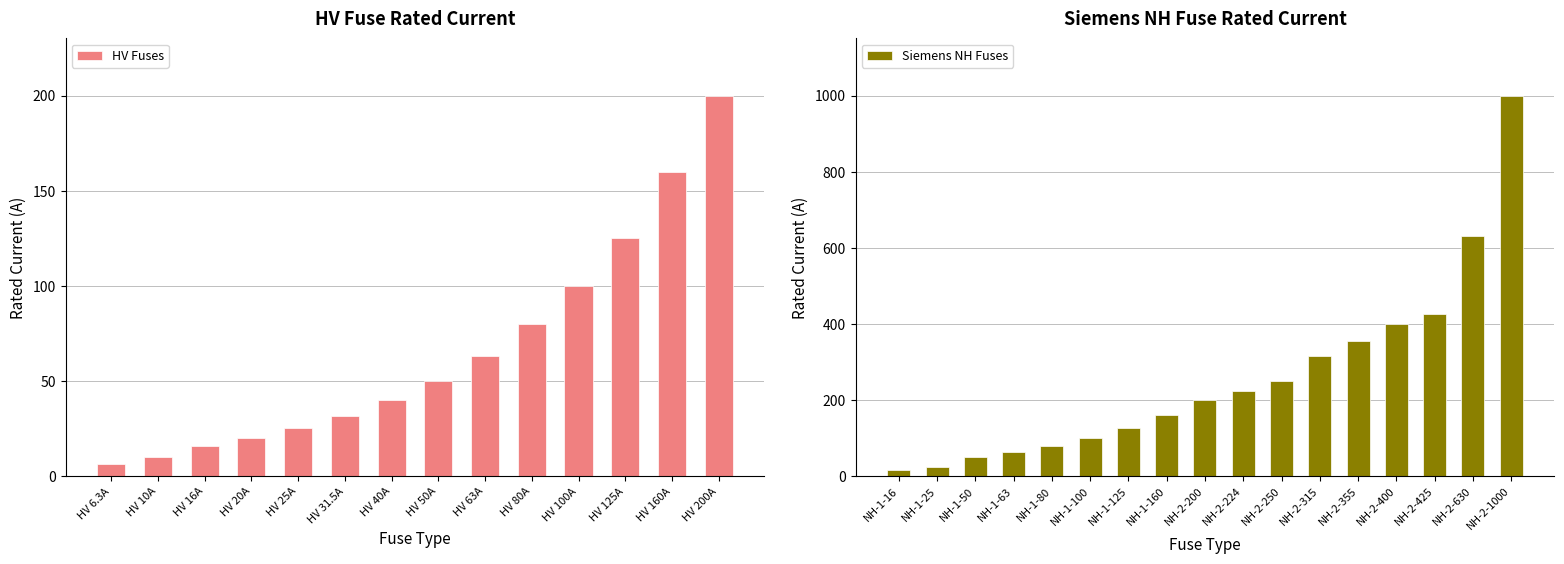

Is it true that the value at HV 80A is 121.2?

False